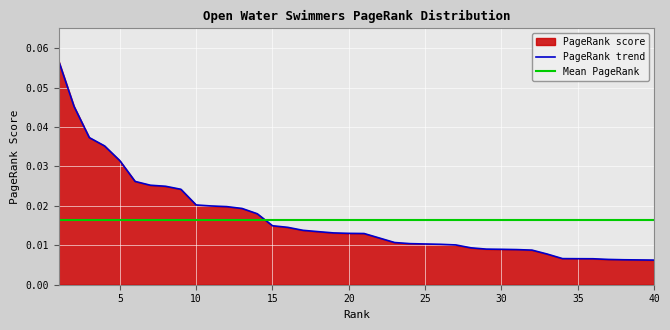

The value at 1 is 0.0. True or false?

False